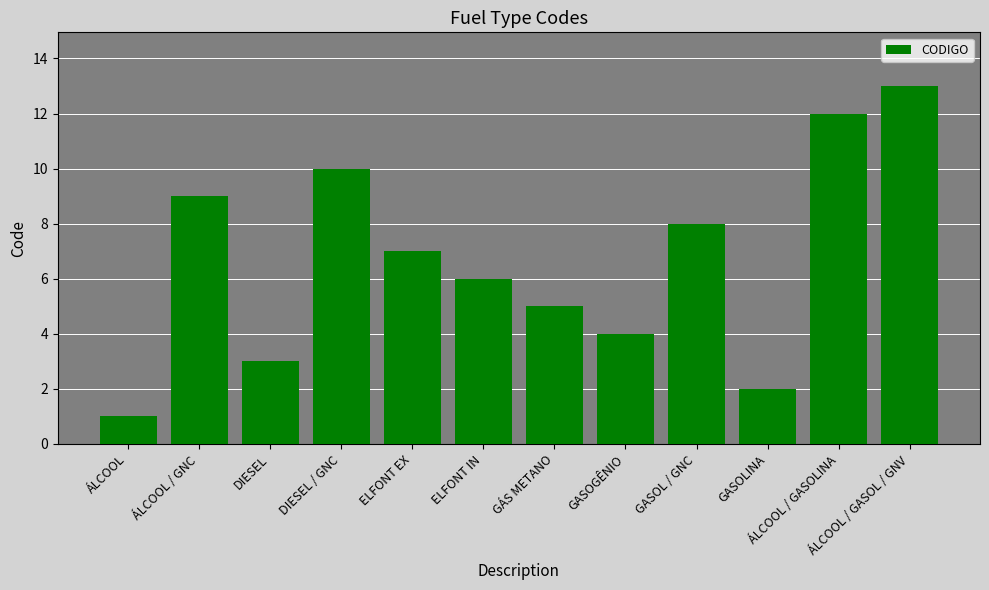

What is the sum of all values?

80